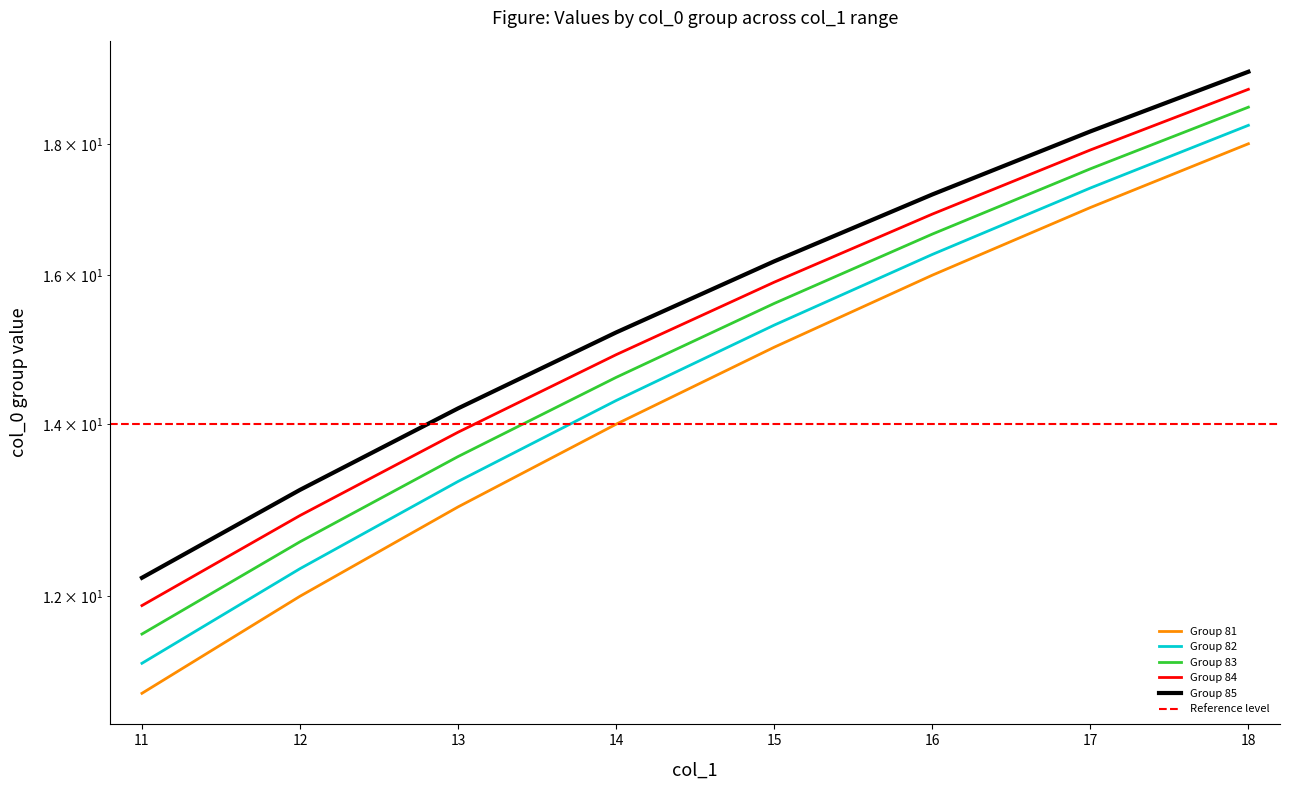

The value of Group 85 at 16 is 17.2. True or false?

True